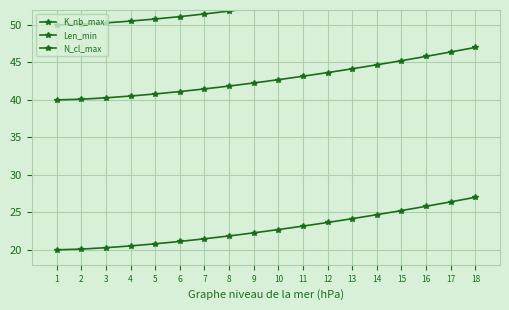

What is the value of the K_nb_max point at the 18th from the left?

57.0